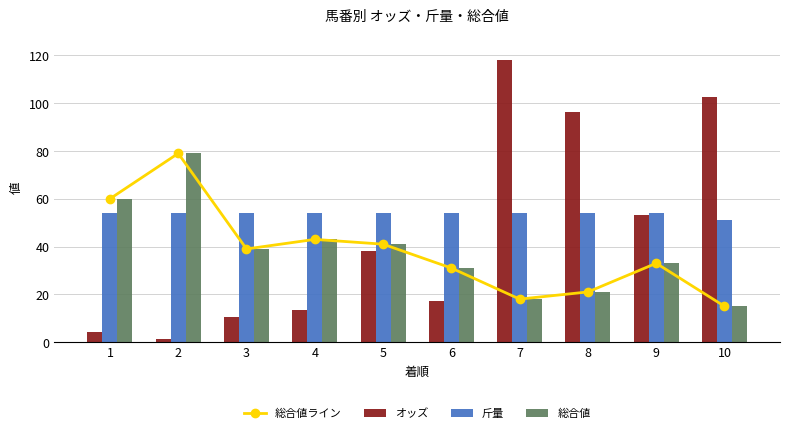

How many data points in オッズ are less than 38?

5